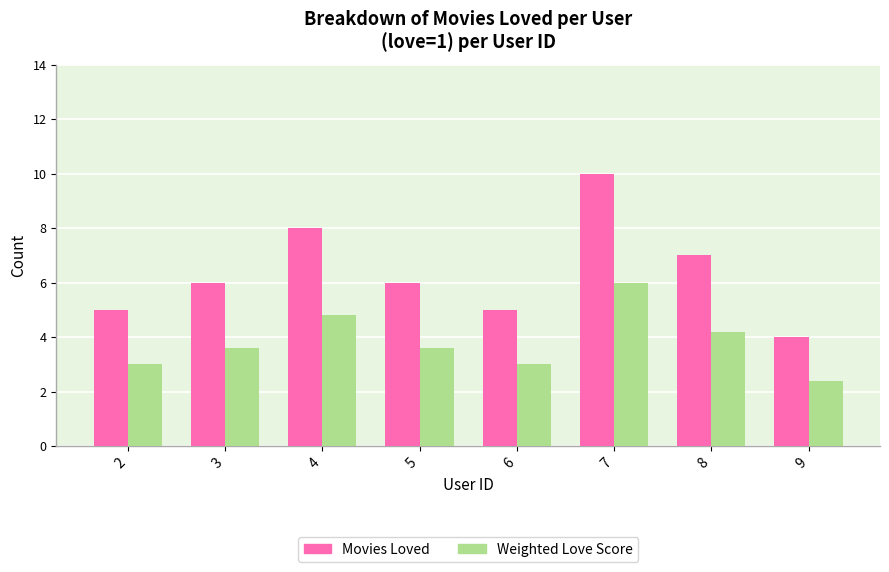

Which series changed the most between 3 and 9?

Movies Loved